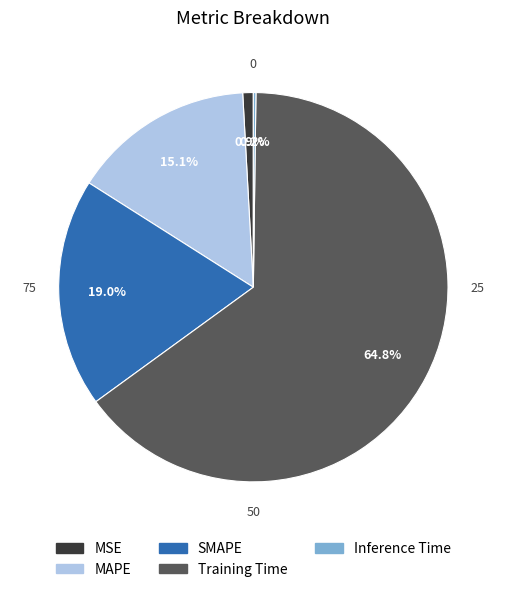

Combined, what portion of the pie is MAPE and MSE?

16.0%